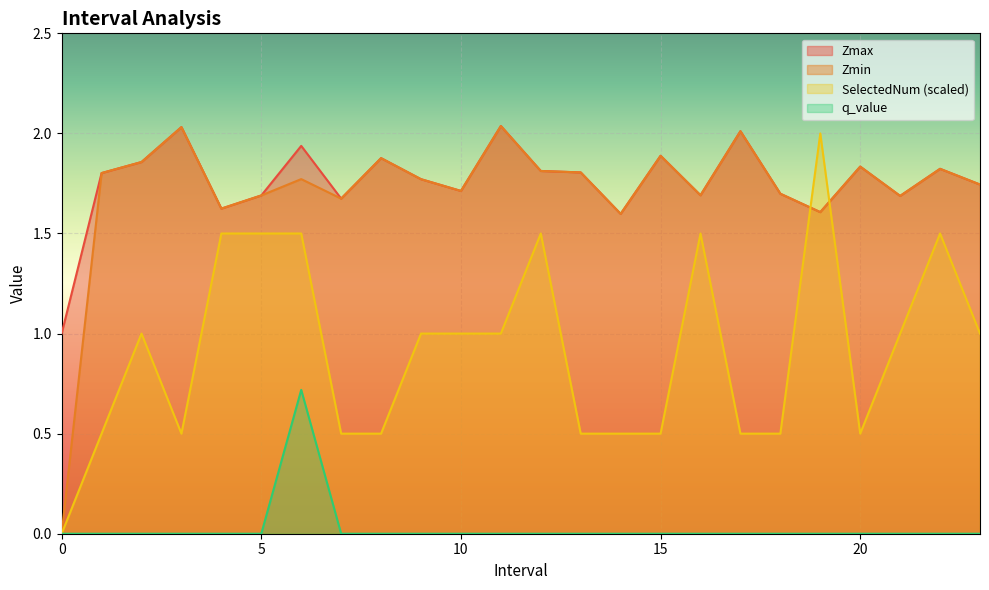

What is the sum of the q_value values at 1.0 and 6.0?

0.7